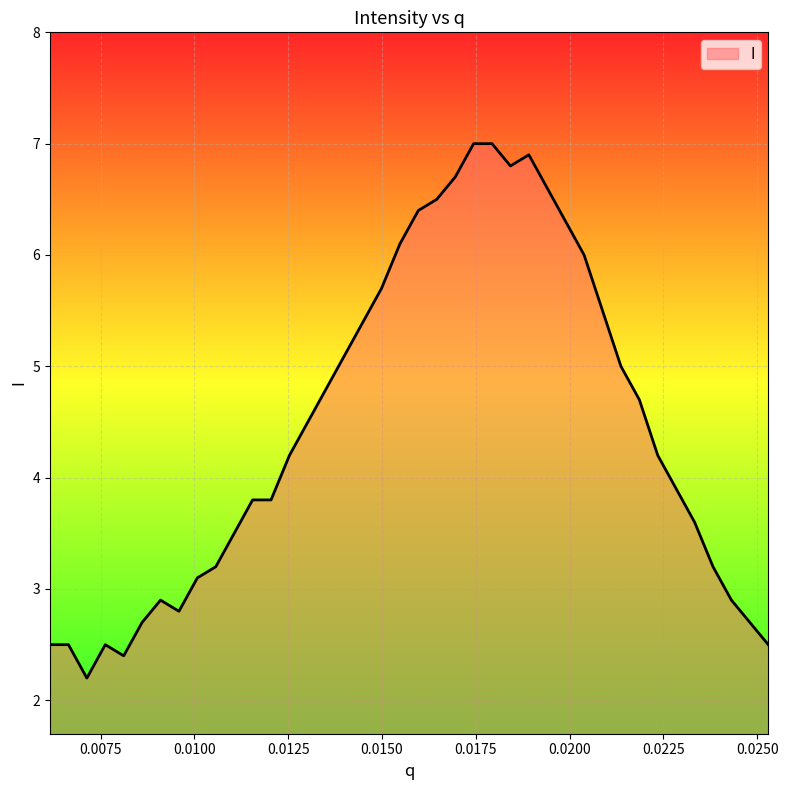

What is the minimum value shown in the chart?

2.2